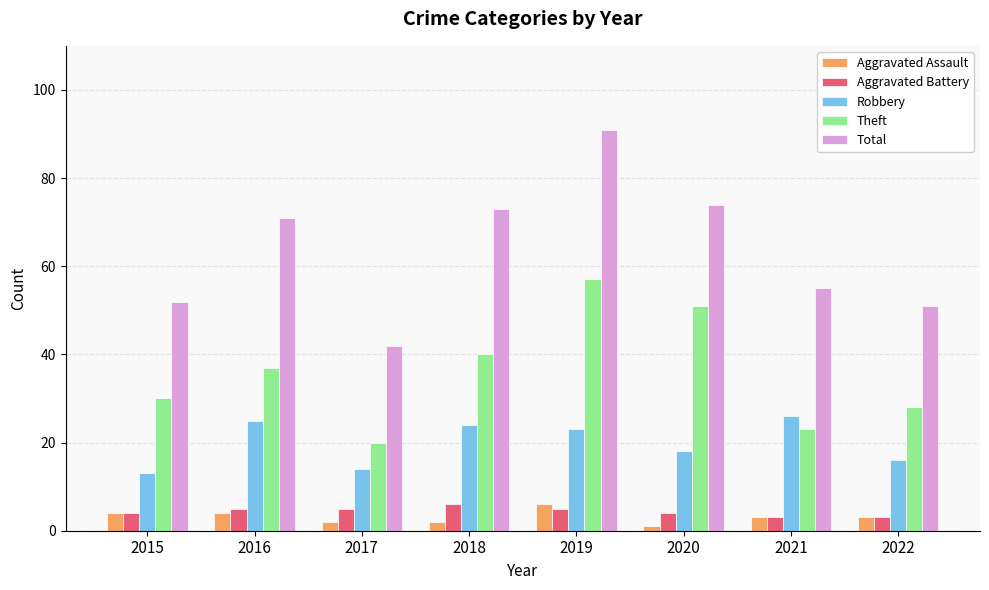

What is the difference between the Aggravated Battery values at 2015 and 2021?

1